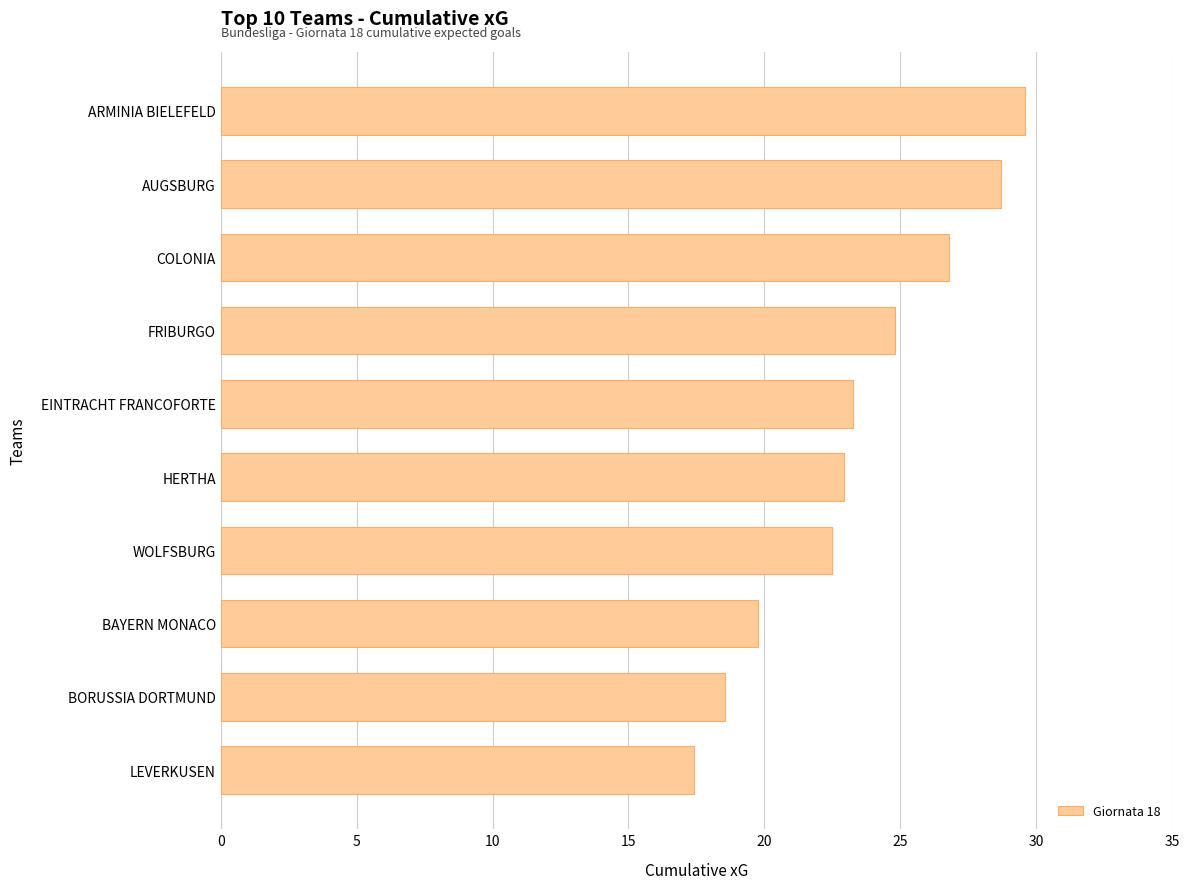

The value at BORUSSIA DORTMUND is 8.2. True or false?

False